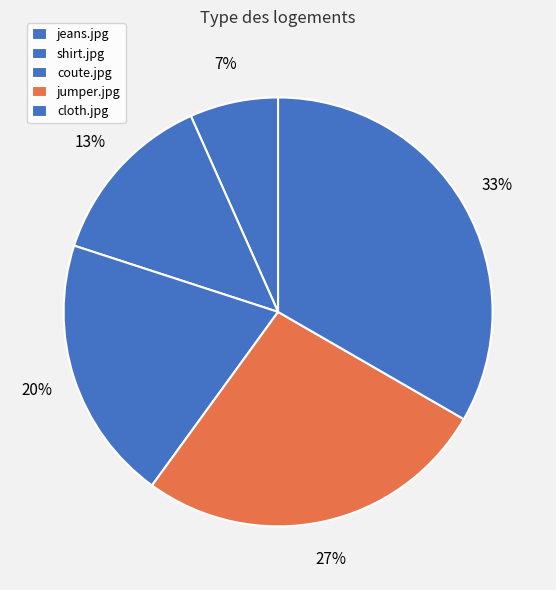

Count the number of slices in the pie.

5